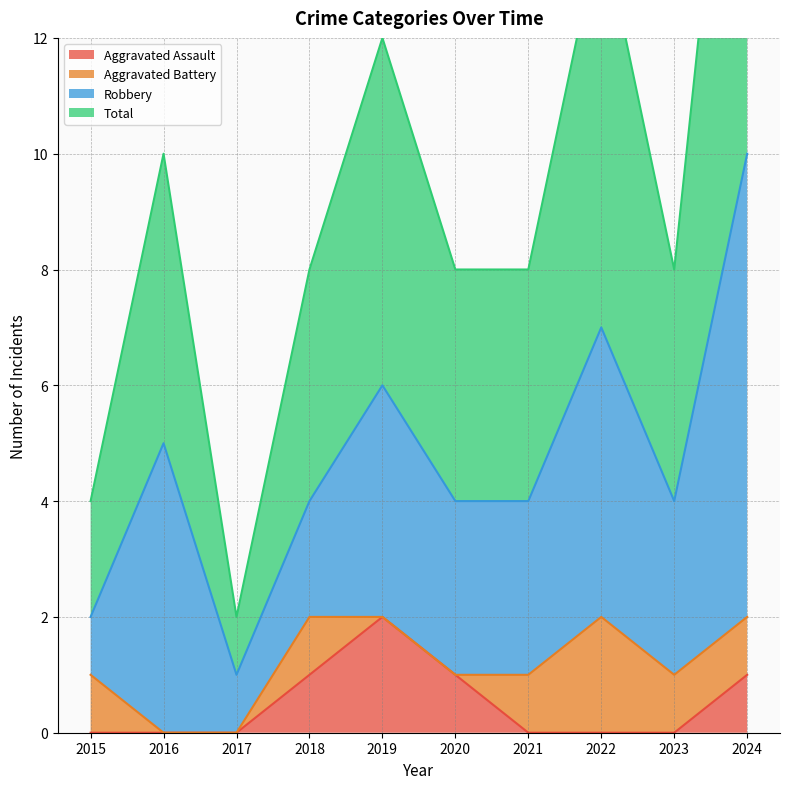

Is it true that Aggravated Assault equals 0 at 2022?

True